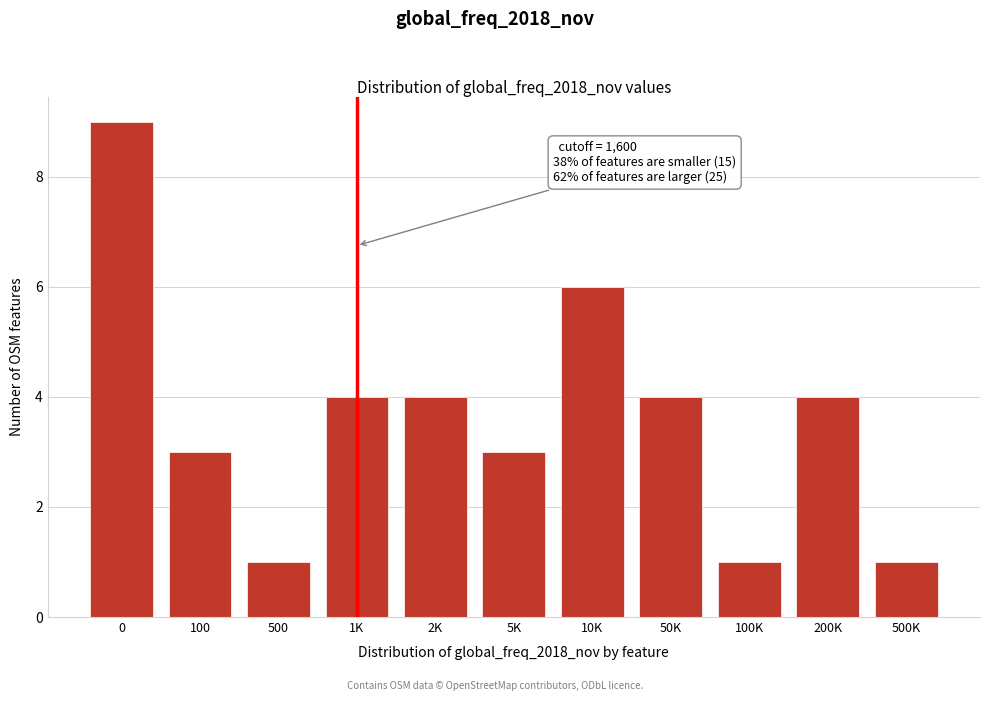

Reading left to right, extract all data points from this chart.

9	3	1	4	4	3	6	4	1	4	1